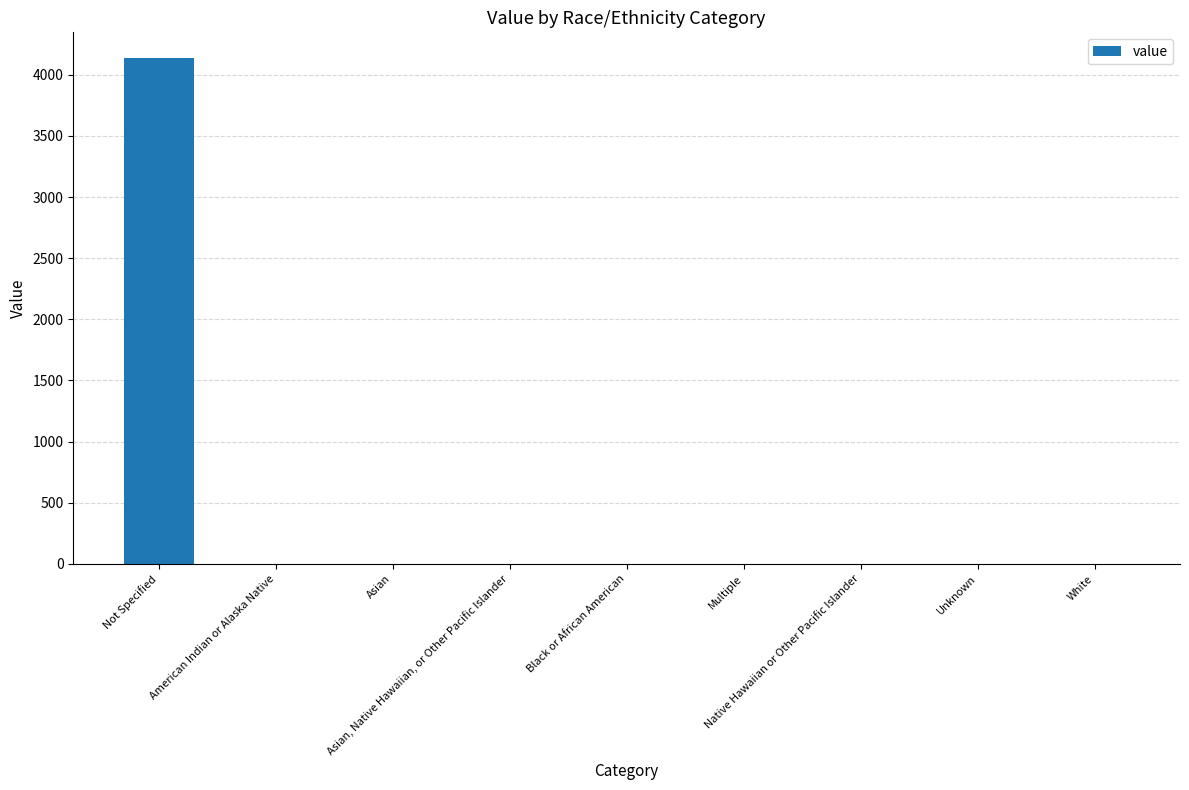

What is the sum of all values?

4140